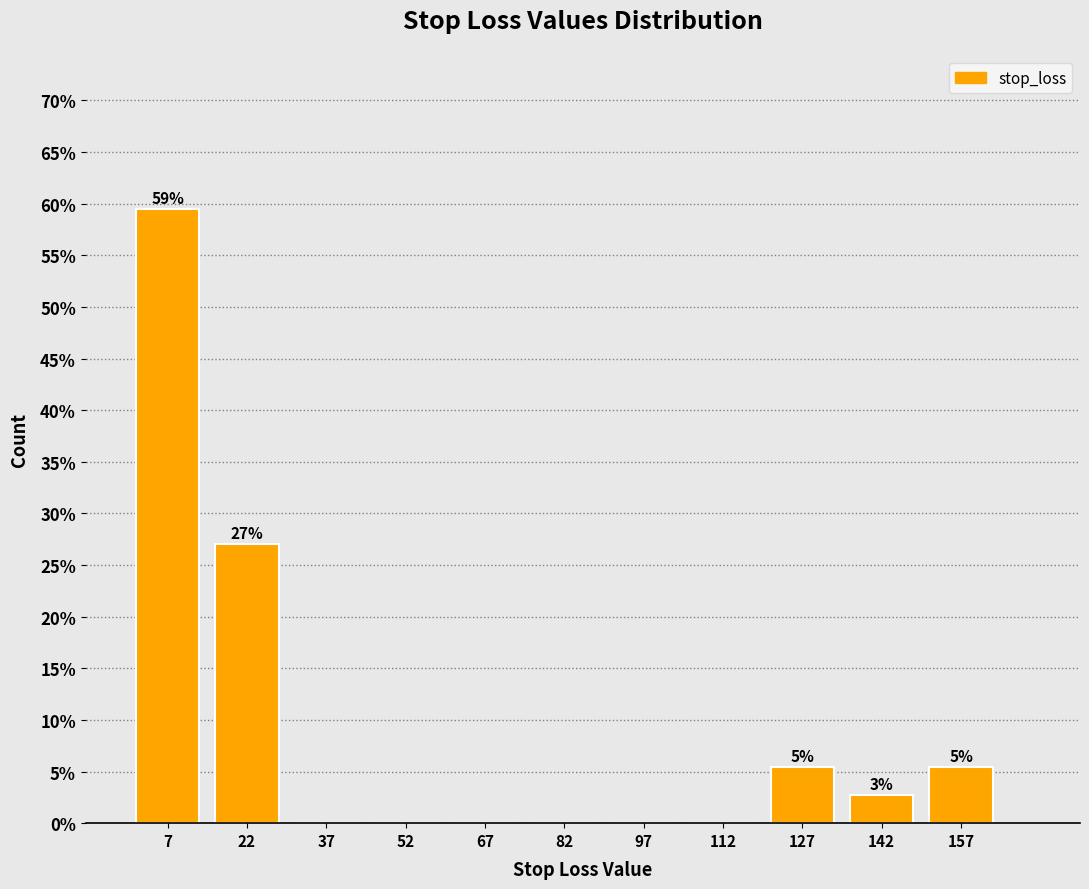

Over which range of the x-axis is the bar tallest?

0 to 15